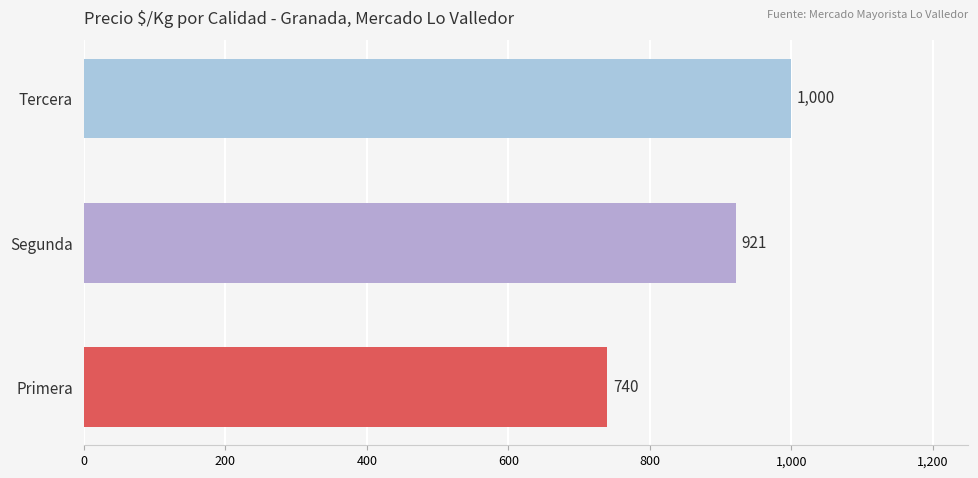

What is the sum of all values?

2661